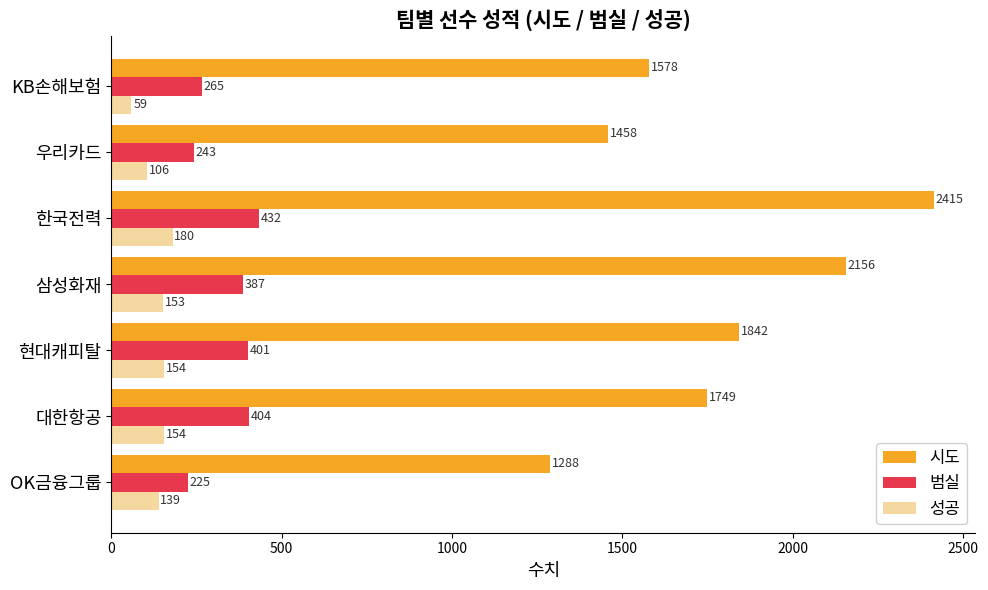

What are all the series names shown in the legend?

시도, 범실, 성공